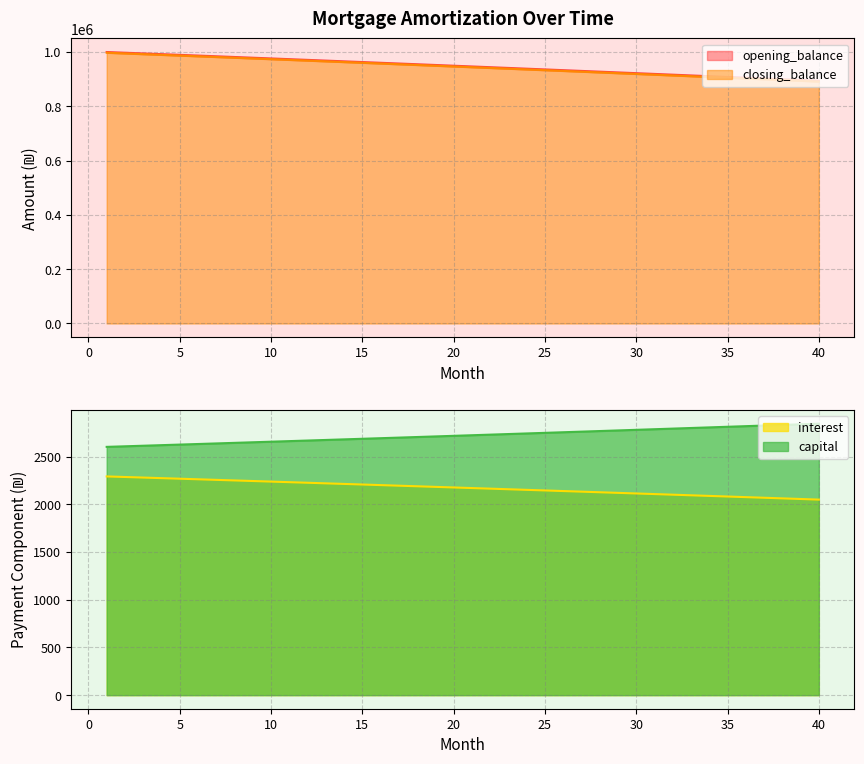

True or false: interest and closing_balance cross at least once.

False